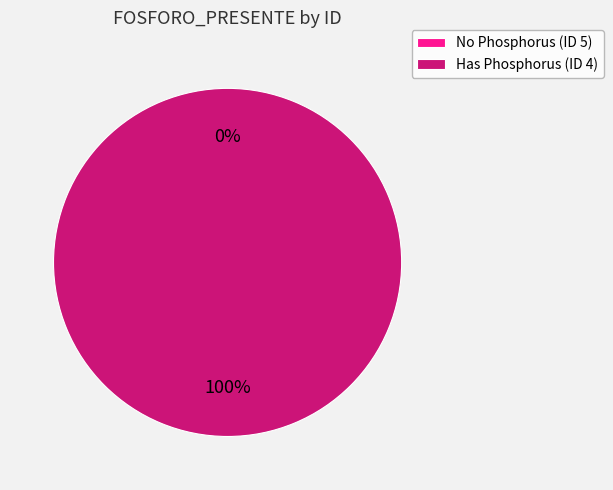

What is the smallest slice in the pie chart?

ID 5